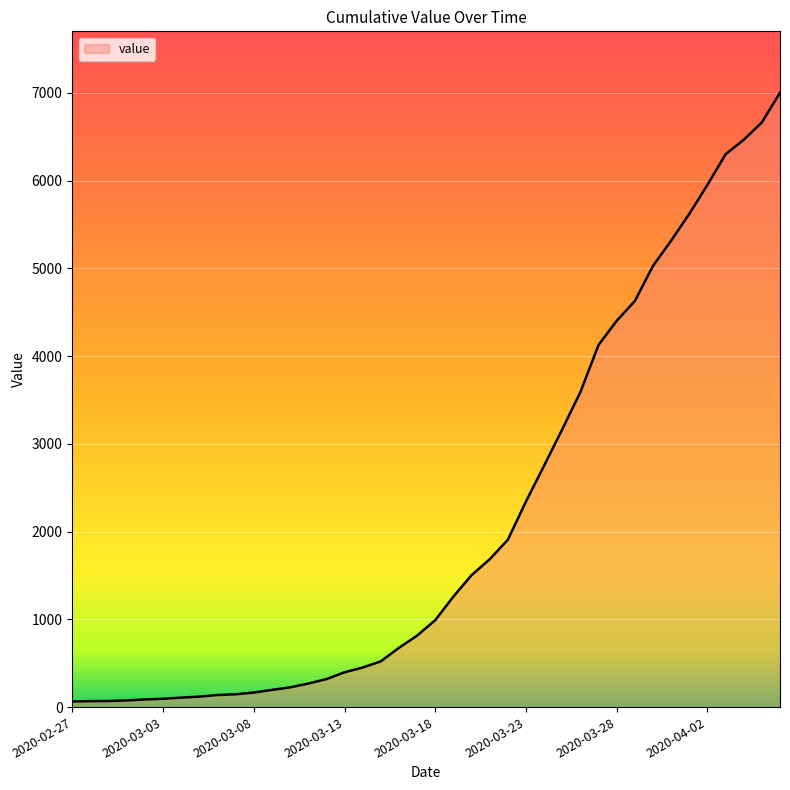

What is the difference between the maximum and minimum values?

6937